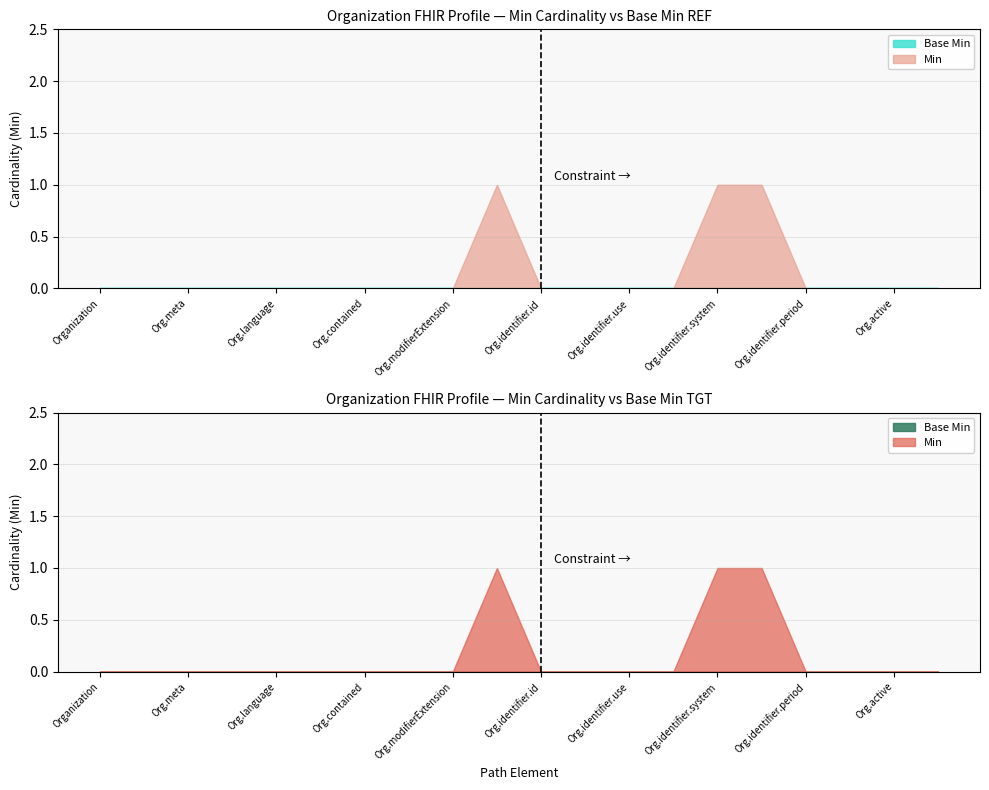

What is the maximum value for Min?

1